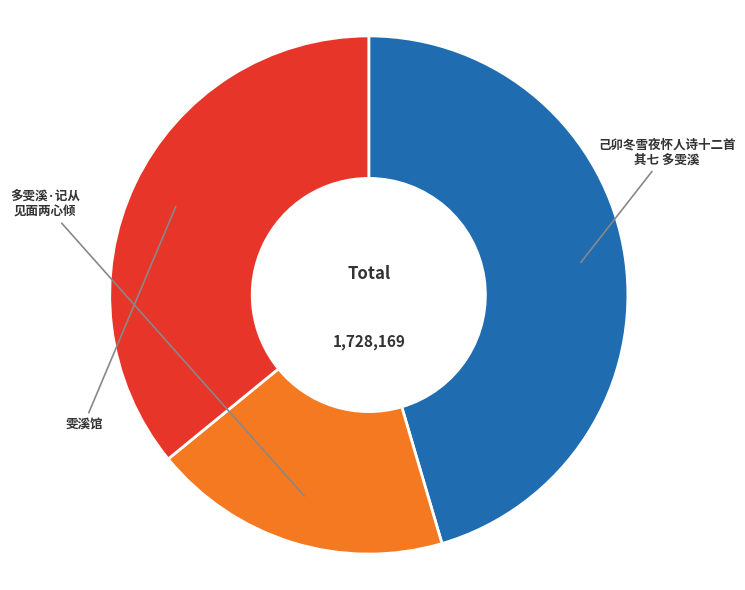

How many segments does this pie chart have?

3